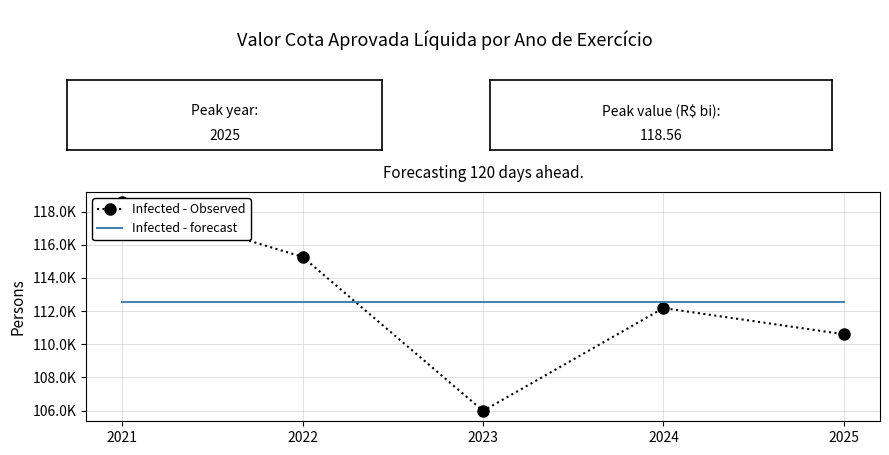

Which series ends up on top after the final intersection of Infected - forecast and Infected - Observed?

Infected - forecast